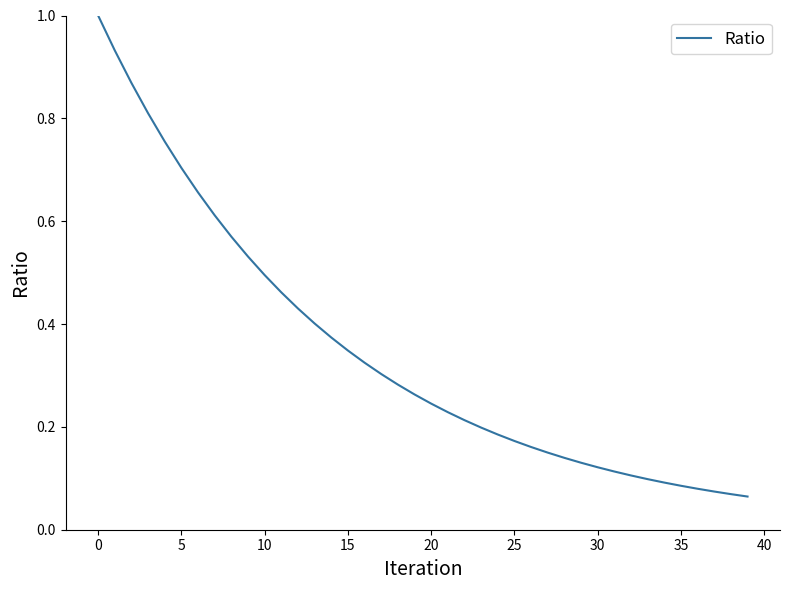

What is the greatest value displayed?

1.0